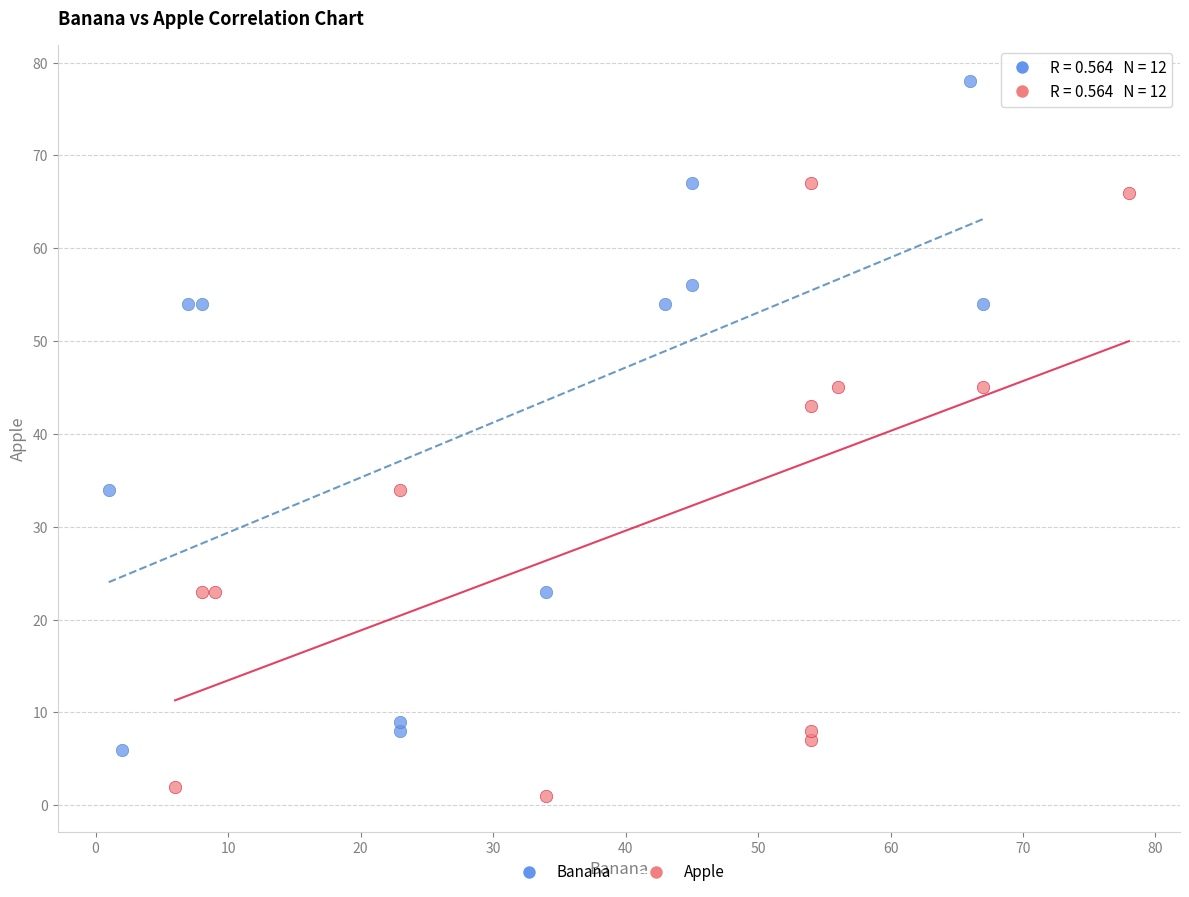

Which series reaches the minimum Y coordinate?

Apple